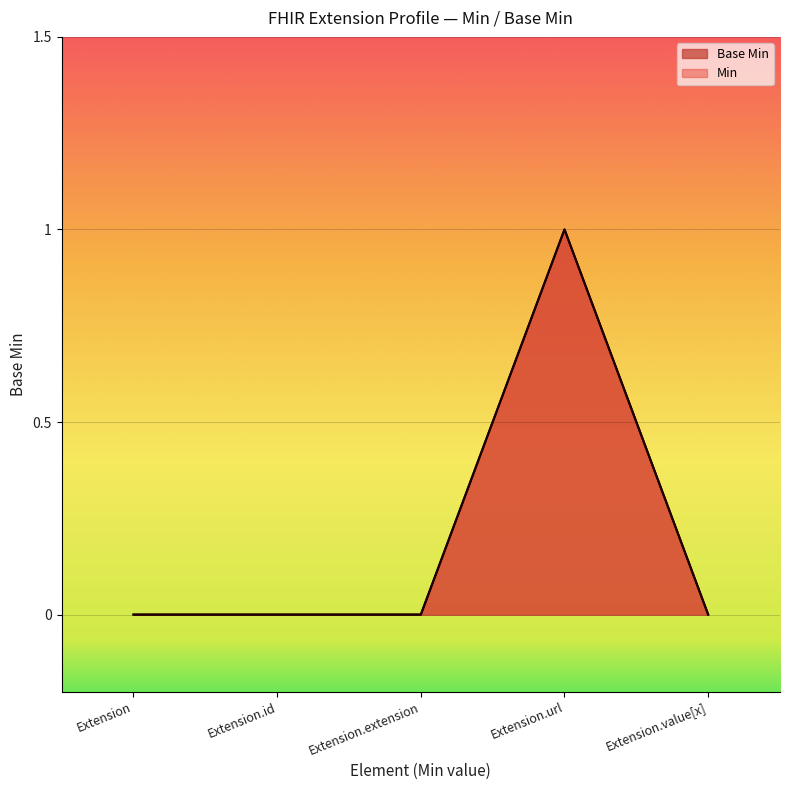

Reading left to right, what are all the values shown in this chart?

Extension=0	Extension.id=0	Extension.extension=0	Extension.url=1	Extension.value[x]=0